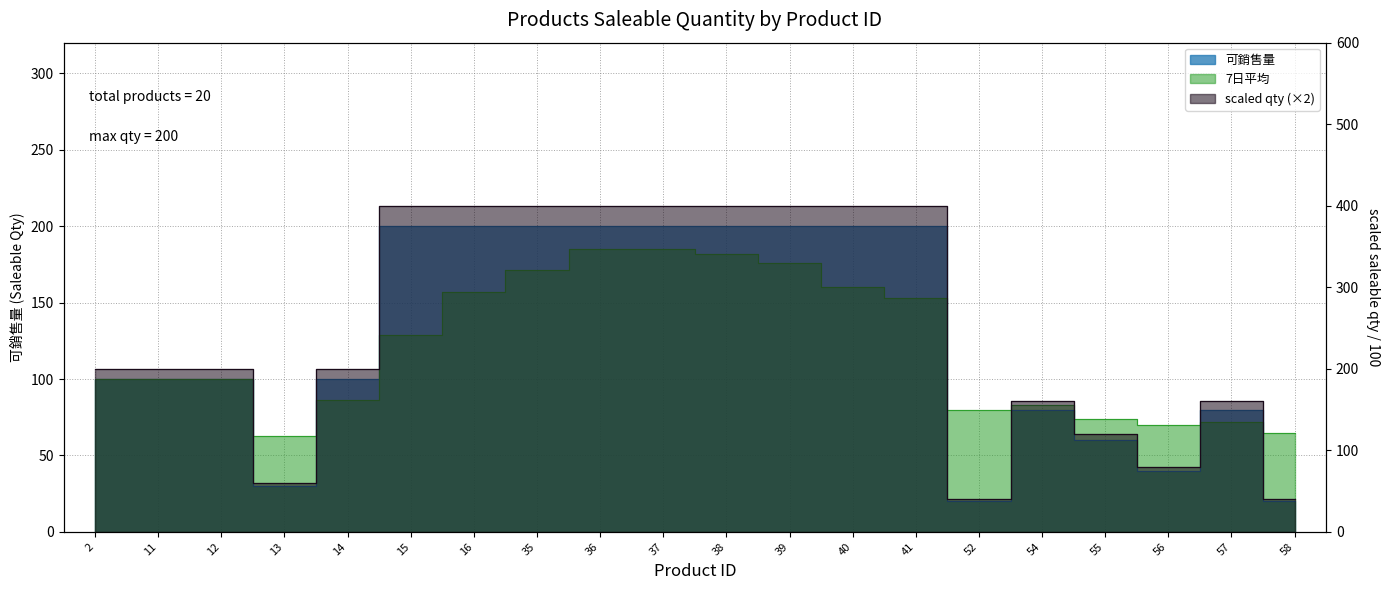

How many values in the 可銷售量 series exceed 100?

9